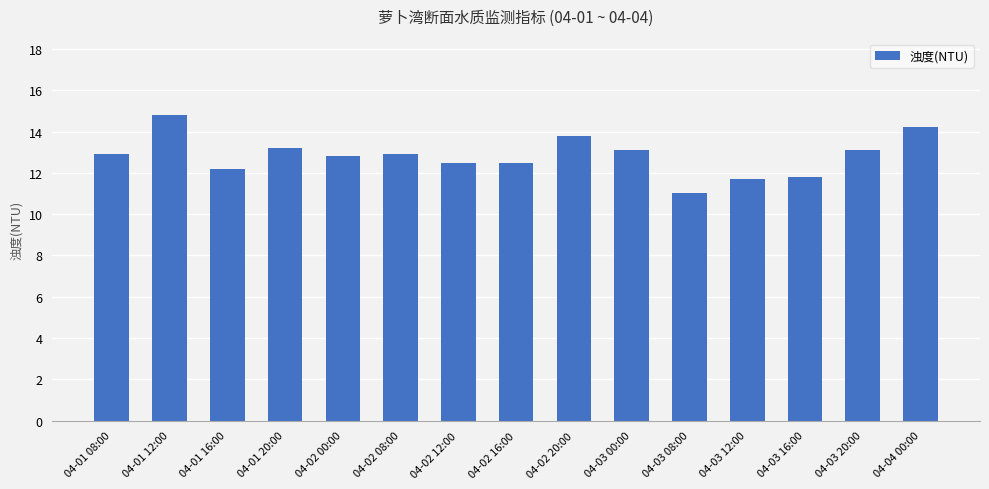

Reading right to left, what are all the values shown in this chart?

04-04 00:00=14.2	04-03 20:00=13.1	04-03 16:00=11.8	04-03 12:00=11.7	04-03 08:00=11.0	04-03 00:00=13.1	04-02 20:00=13.8	04-02 16:00=12.5	04-02 12:00=12.5	04-02 08:00=12.9	04-02 00:00=12.8	04-01 20:00=13.2	04-01 16:00=12.2	04-01 12:00=14.8	04-01 08:00=12.9